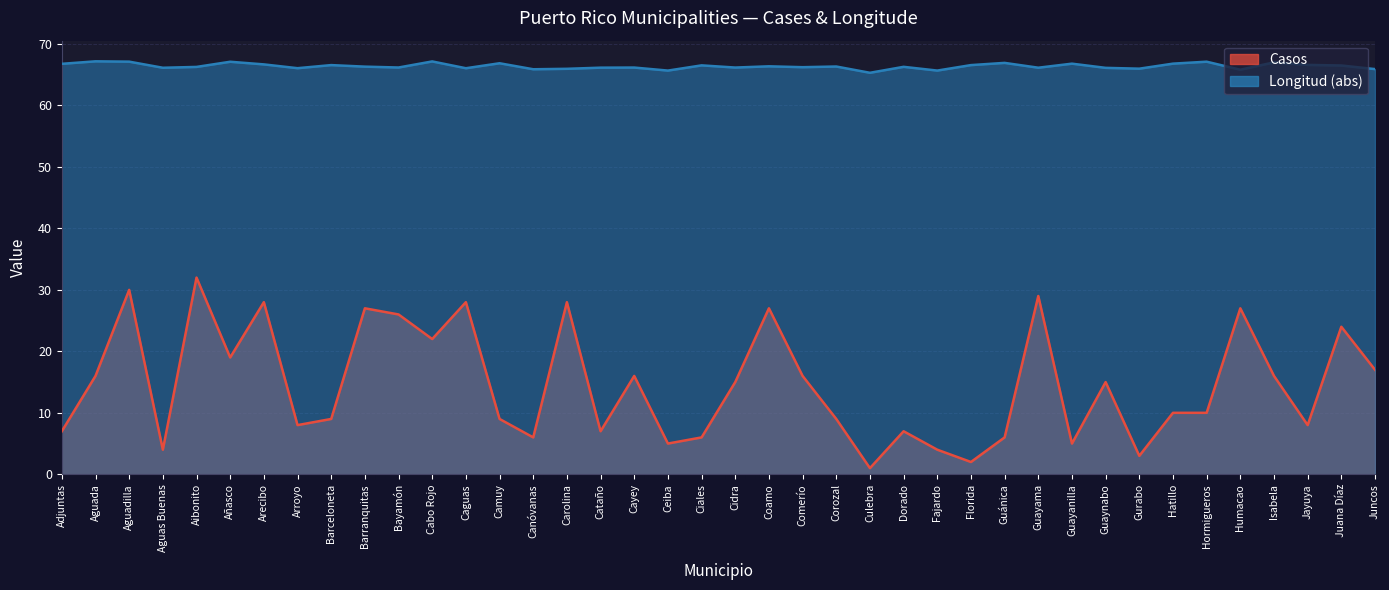

At which label is lat closest to 66?

Gurabo